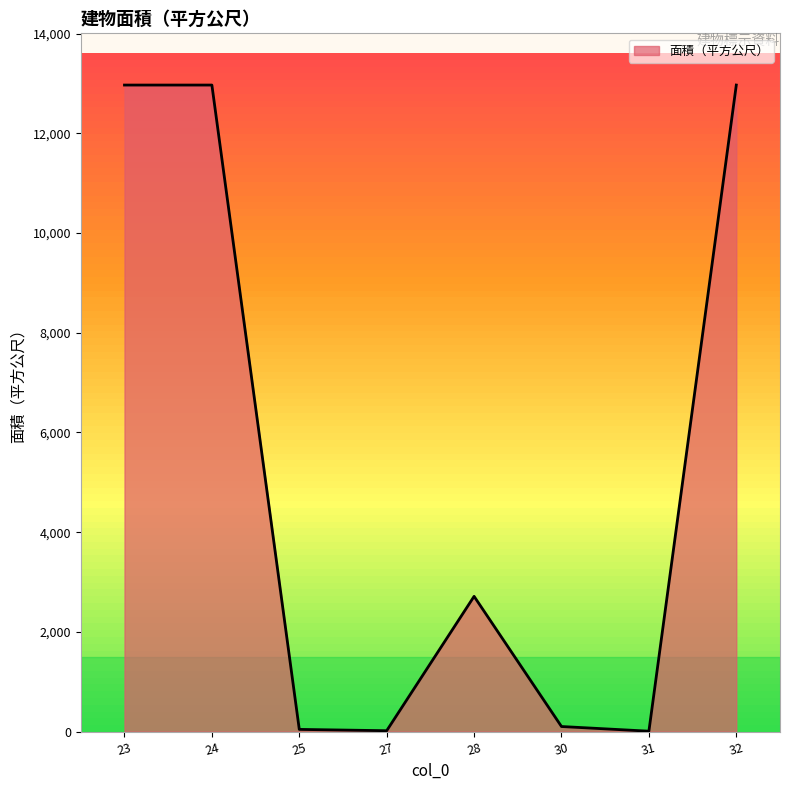

True or false: the data has more than 2 interior local peaks.

False